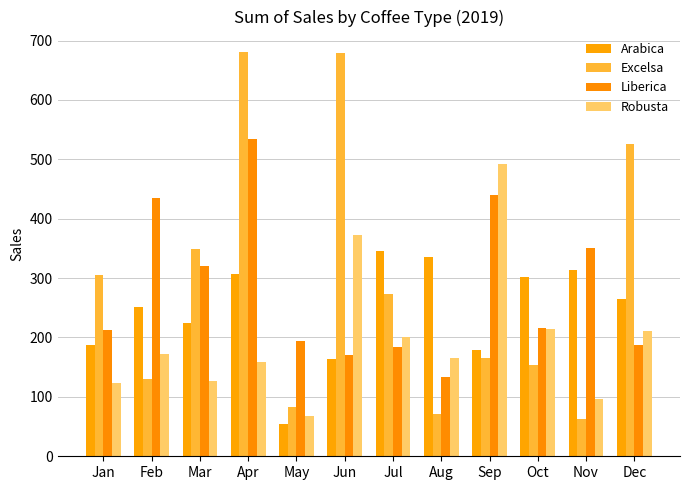

At which label does Liberica reach its peak?

Apr